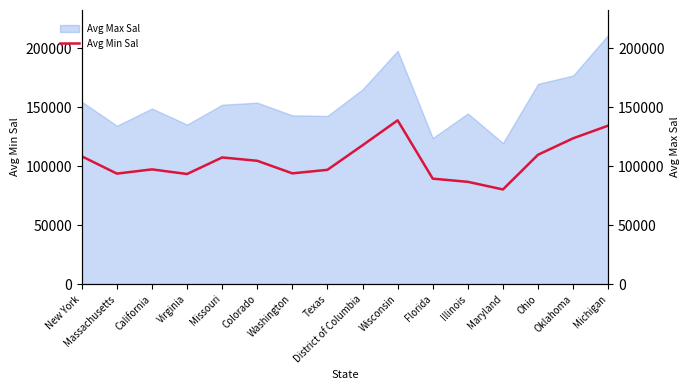

What position from the right is Colorado?

11